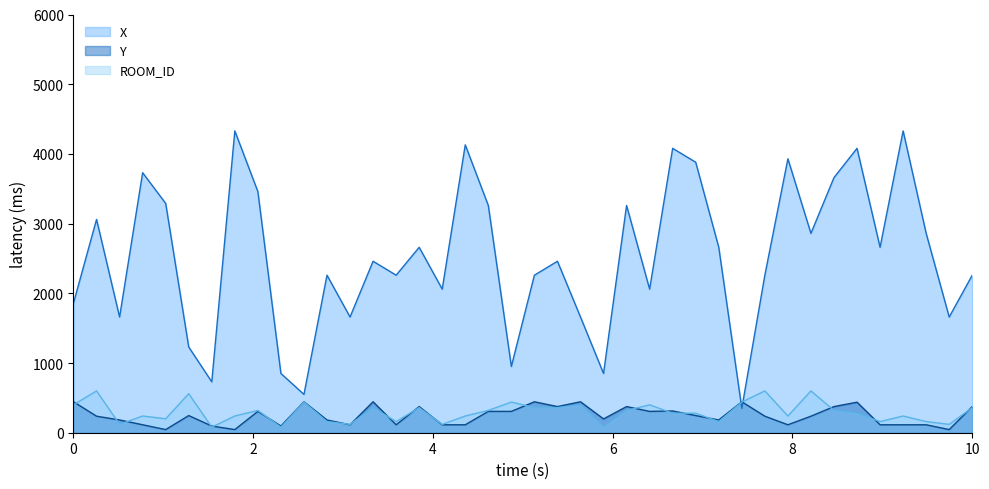

In Y, how many points are lower than both neighbors (excluding endpoints)?

11